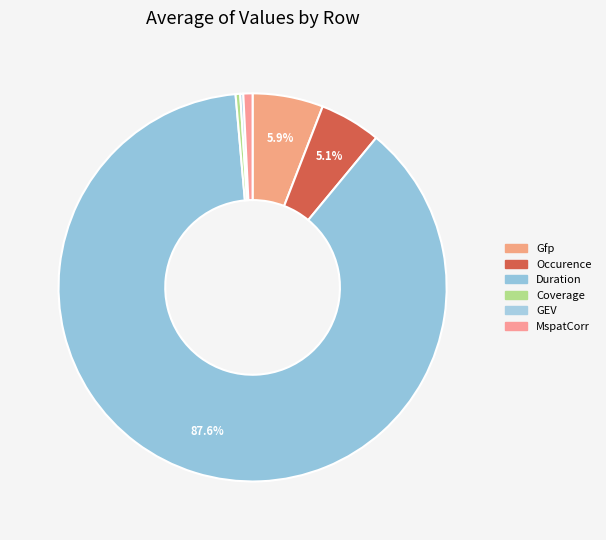

Do Occurence and MspatCorr together represent more than half of the pie?

No